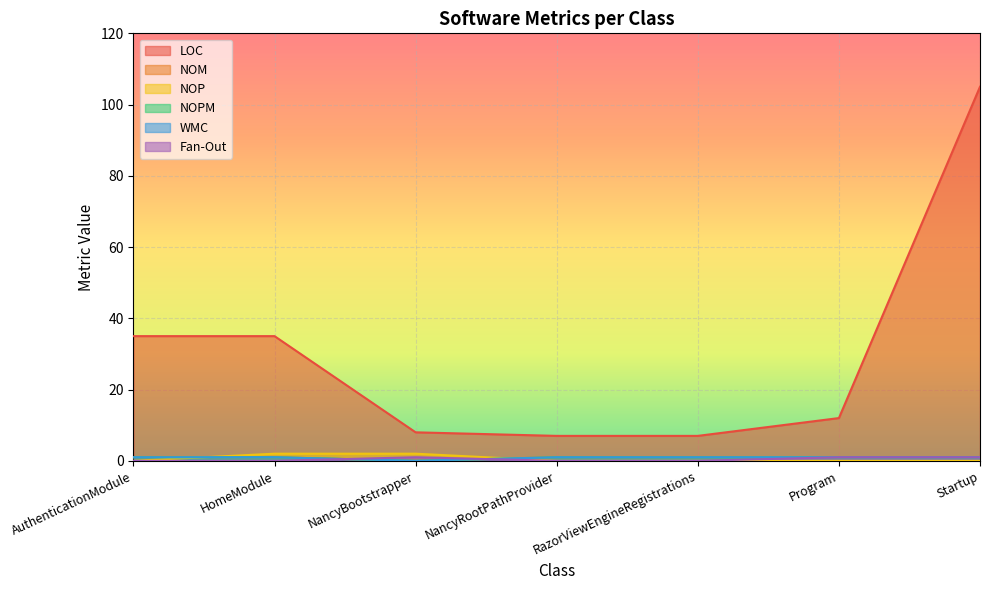

True or false: LOC and WMC cross at least once.

False